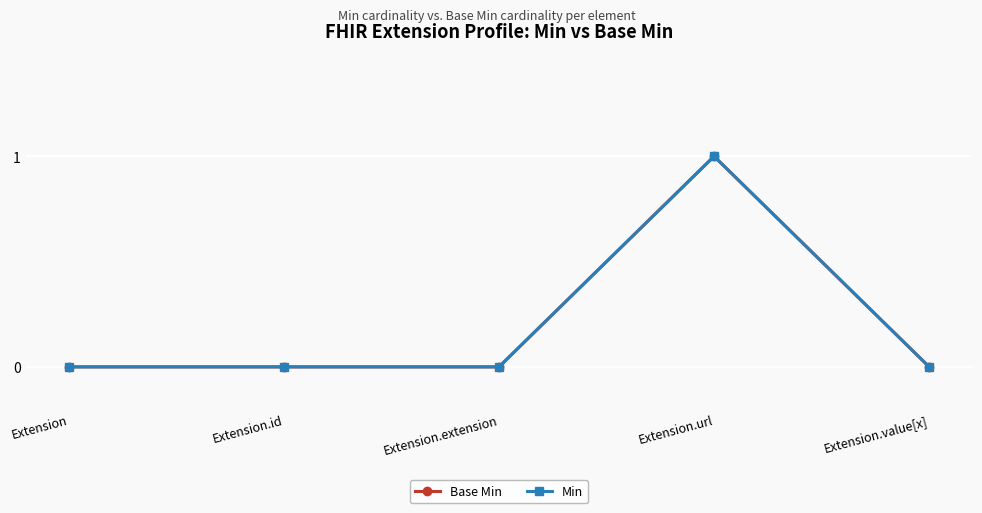

True or false: Base Min has more than 2 interior local peaks.

False